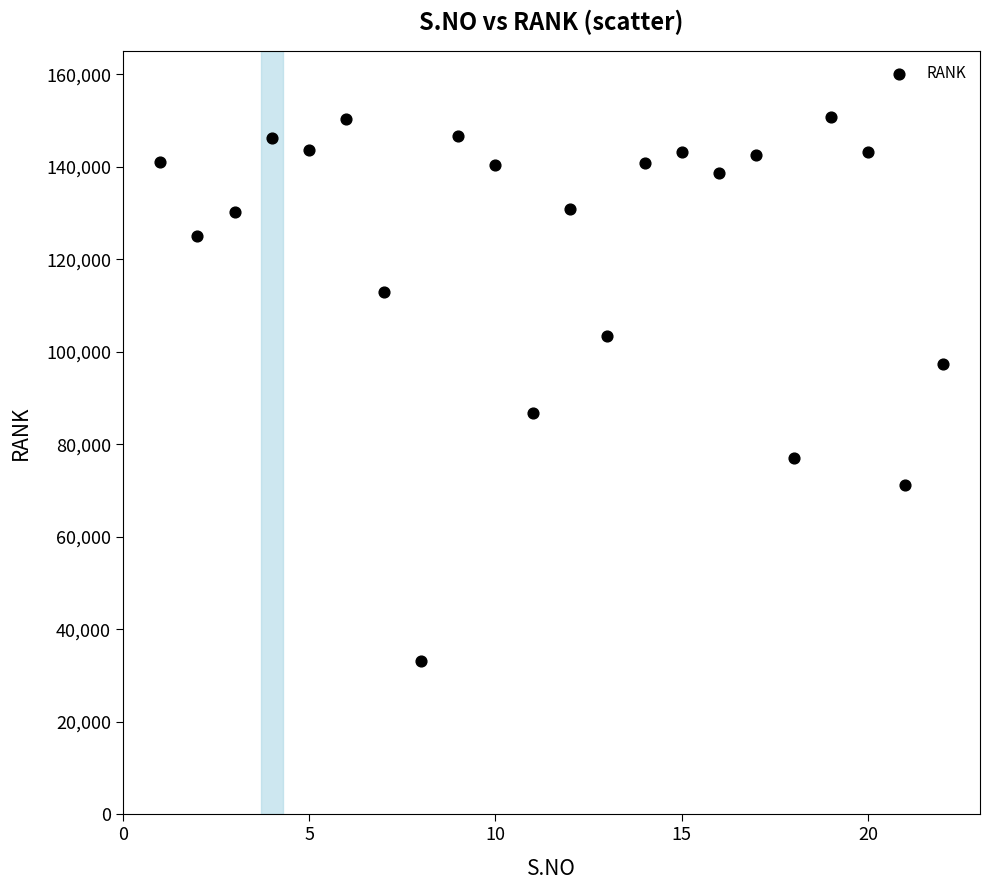

What is the range of X values (max minus min)?

21